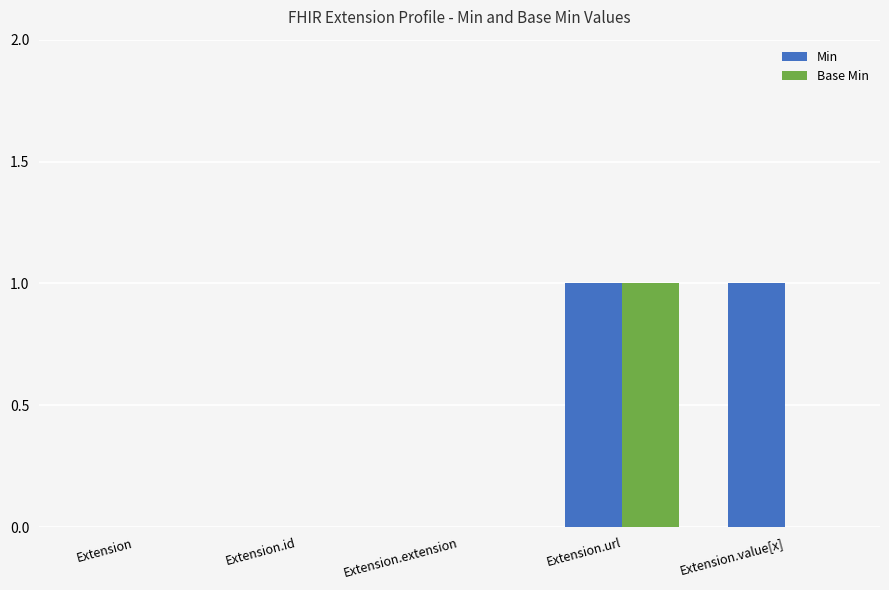

Which series has the largest total across all categories?

Min